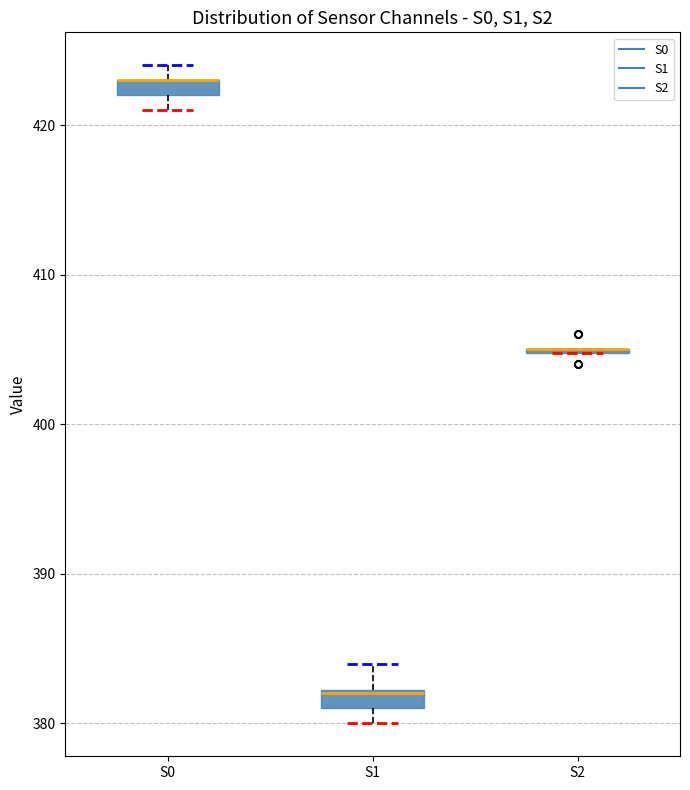

Where is the lower edge of the box for S0 on the y-axis? The values are not printed on the chart, so give them approximately, as read against the axis.

422